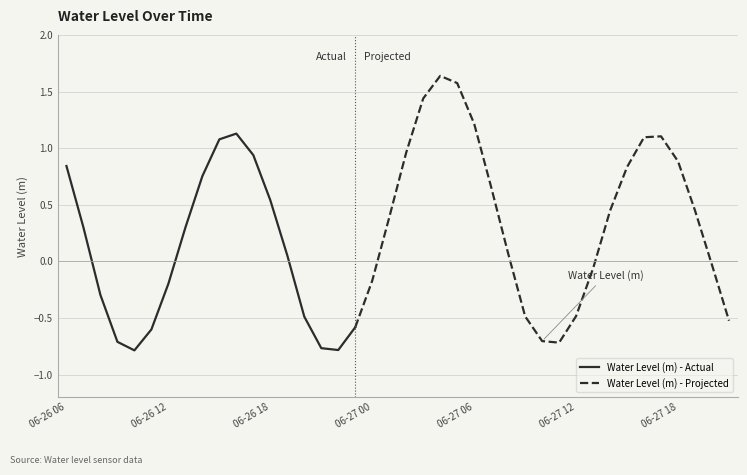

What position from the left is 2025-06-26 22:00?

17